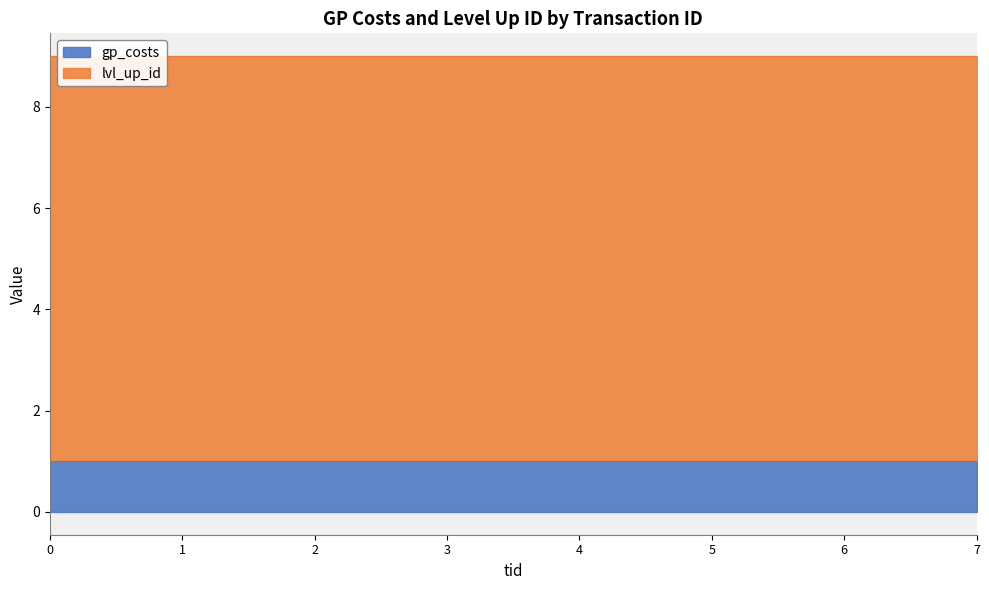

Reading left to right, what are all the values shown in this chart?

gp_costs: 1	1	1	1	1	1	1	1
lvl_up_id: 8	8	8	8	8	8	8	8